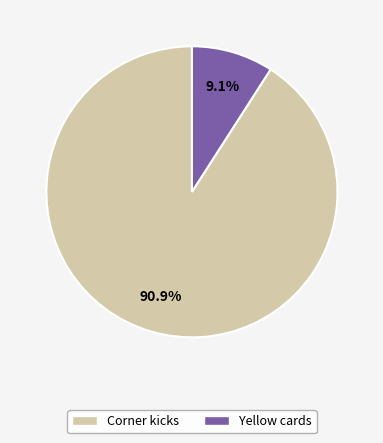

What is the ratio of the value at Corner kicks to the value at Yellow cards?

10.0